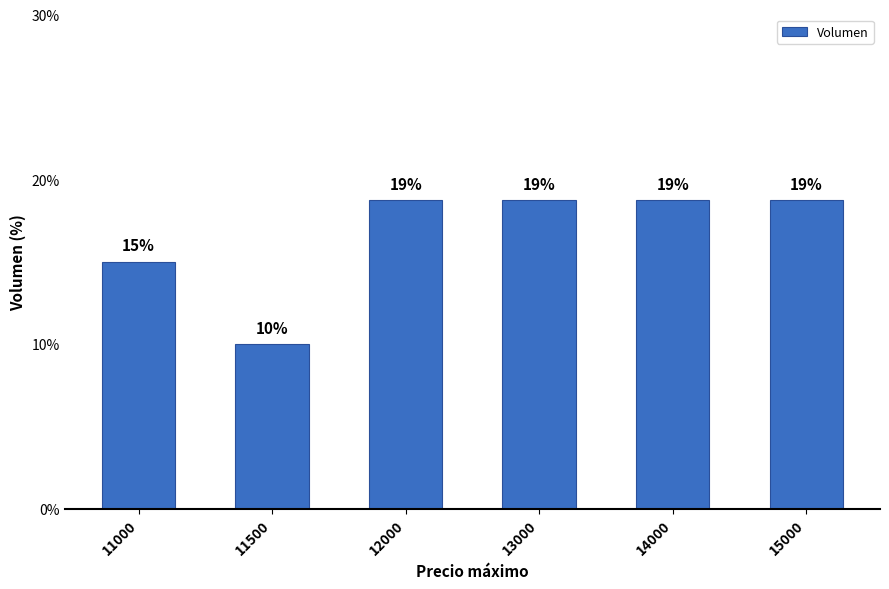

What is the smallest value displayed?

10.0